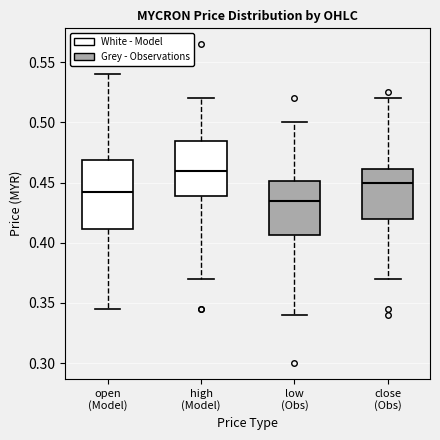

Which box has the highest median line?

high (Model)